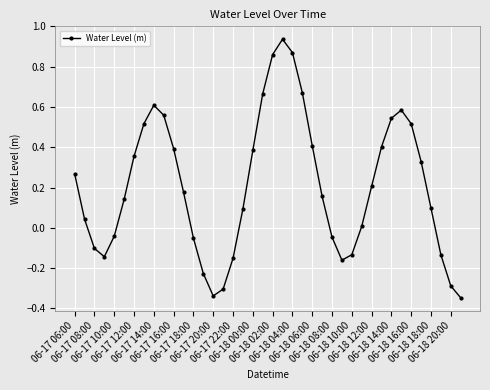

What is the sum of all values?

8.3